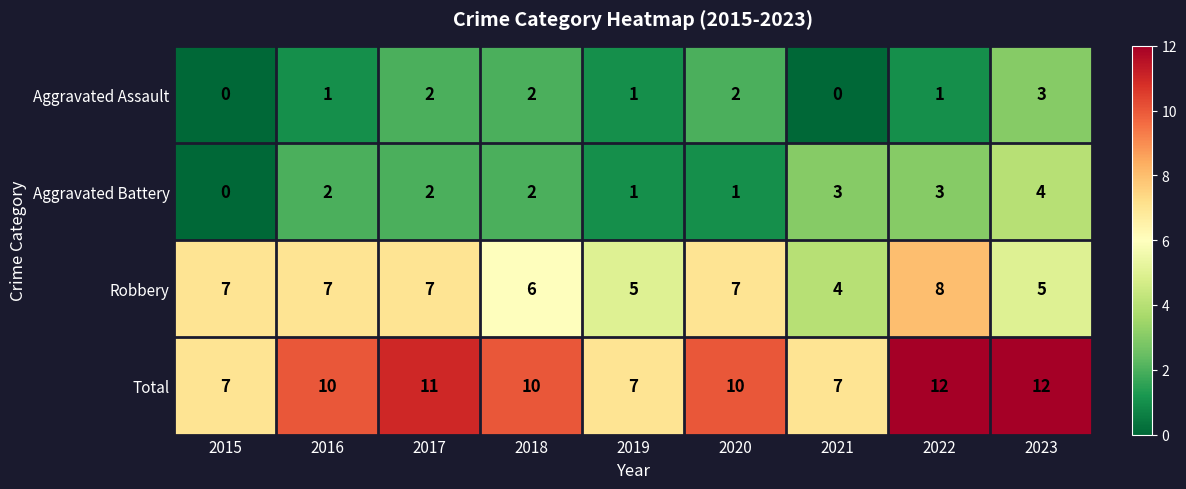

What is the sum of all Aggravated Assault values?

12